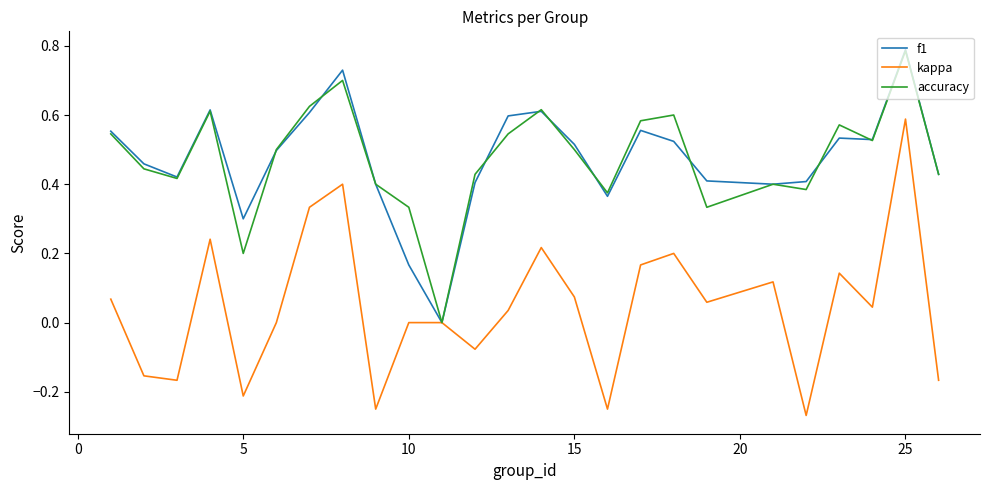

Which series has the largest range (max minus min)?

kappa